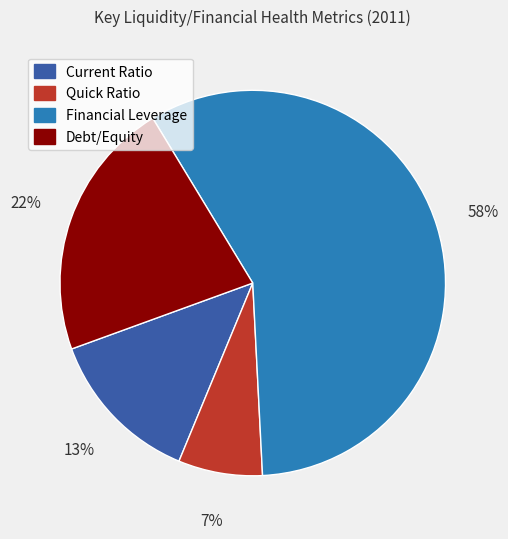

What percentage is the Financial Leverage slice, to the nearest percent?

58%